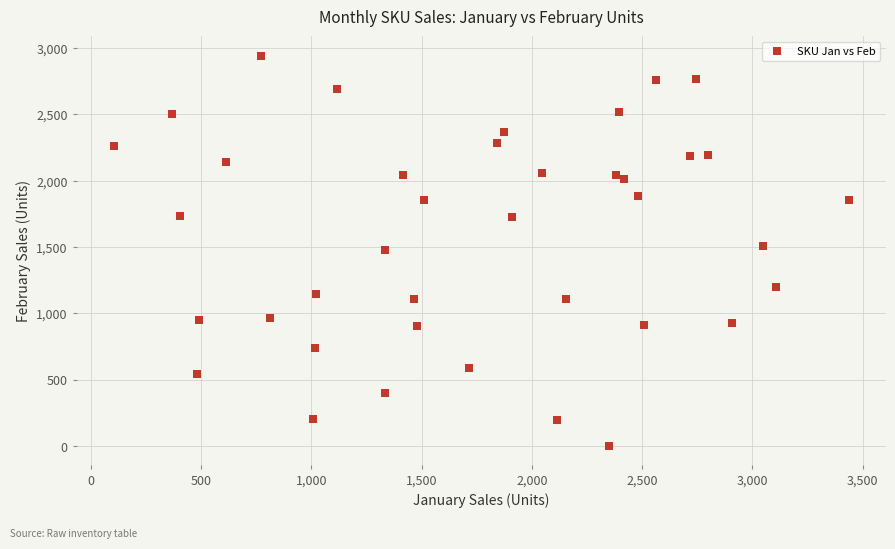

What is the range of X values (max minus min)?

3335